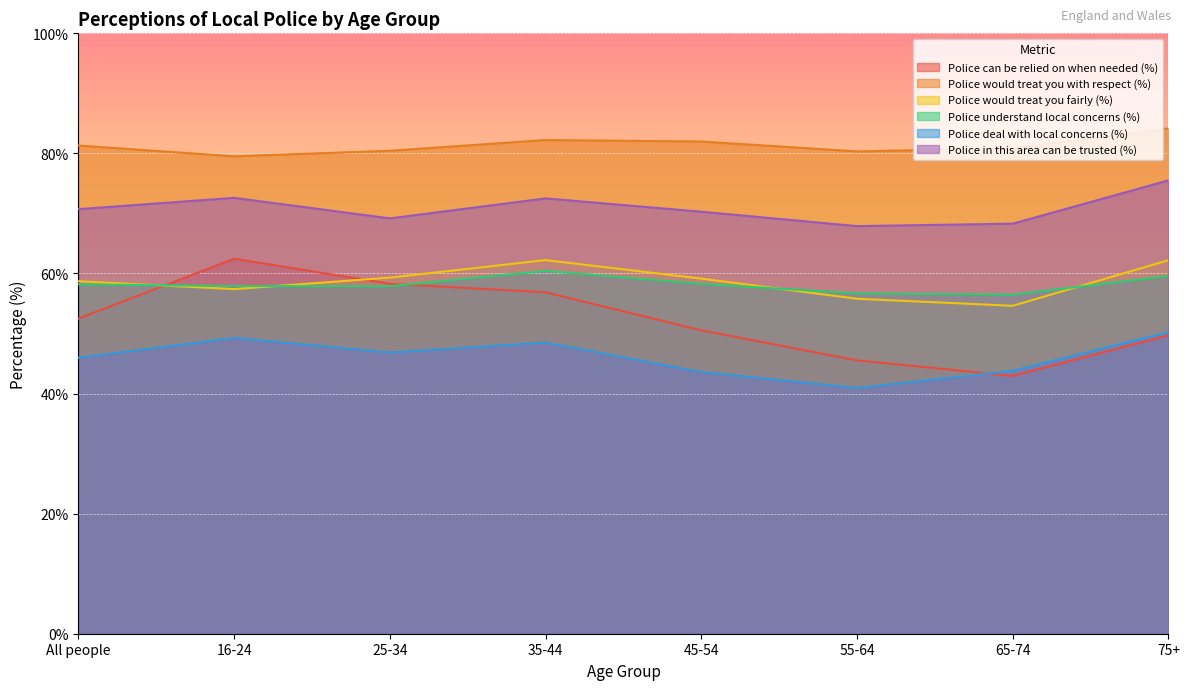

Which series has the widest spread of values?

Police can be relied on when needed (%)